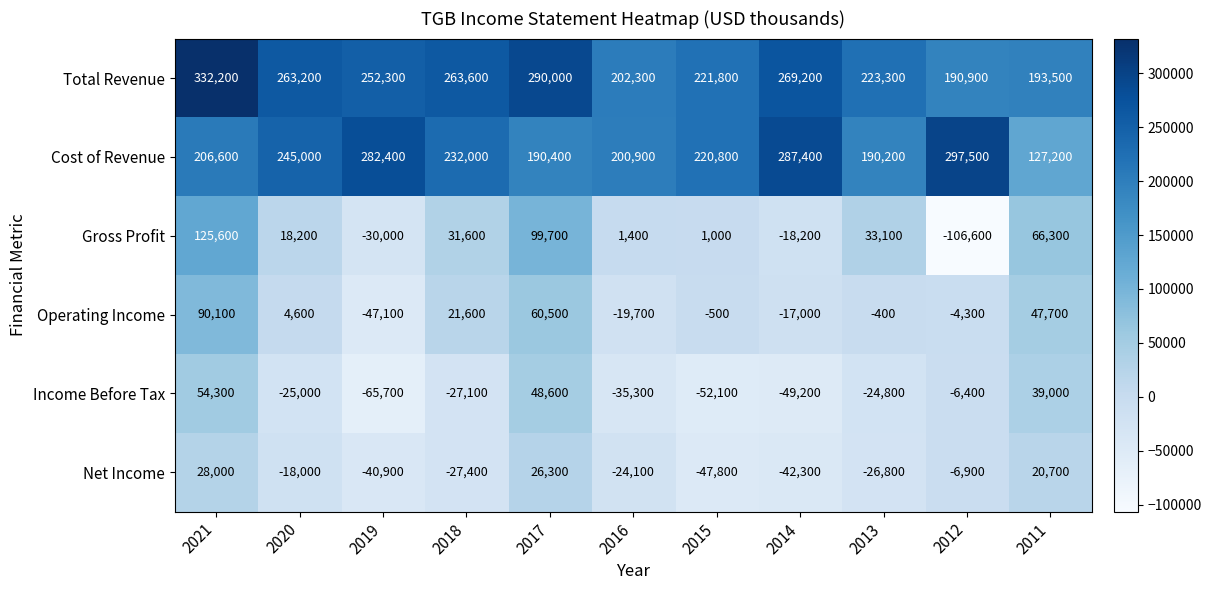

What is the maximum value shown in the chart?

332200